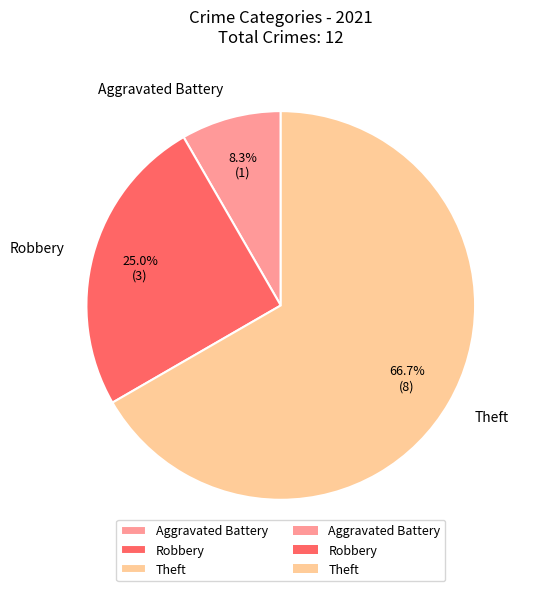

Which category has the smallest portion of the pie?

Aggravated Battery